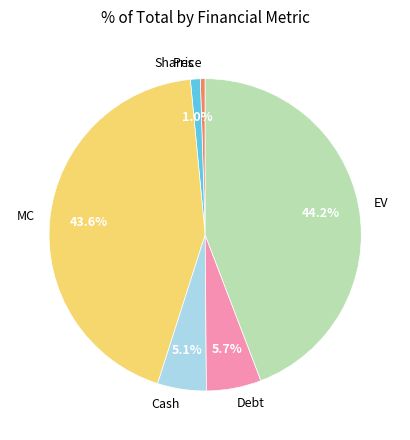

Is the sum of EV and MC greater than half?

Yes